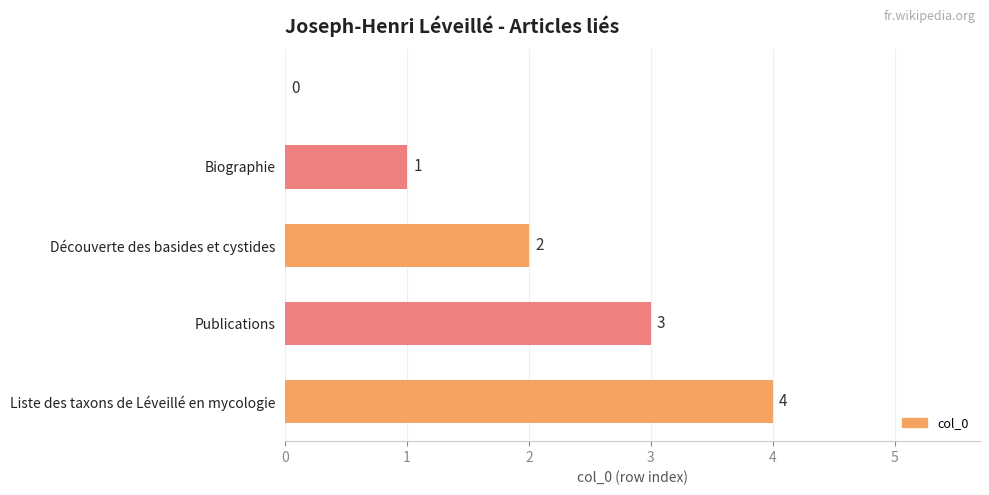

What is the greatest value displayed?

4